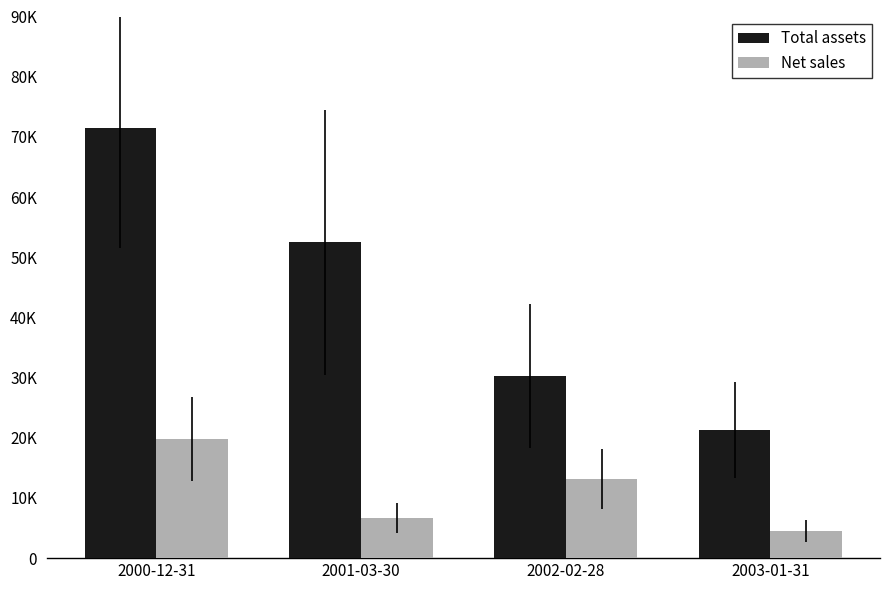

Are the bars horizontal?

No